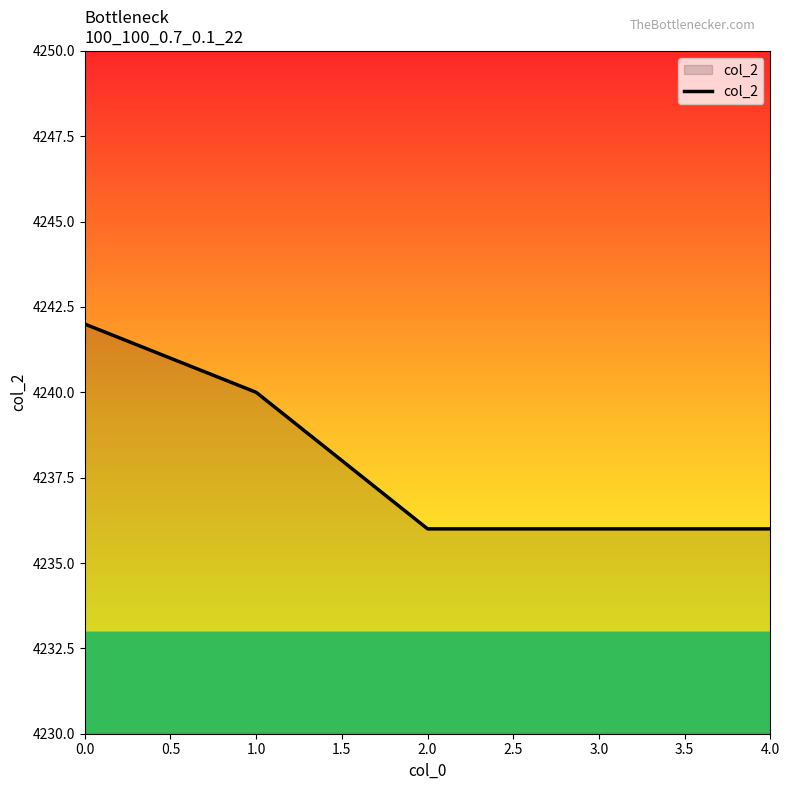

Where is the data nearest to the value 4239?

1.0